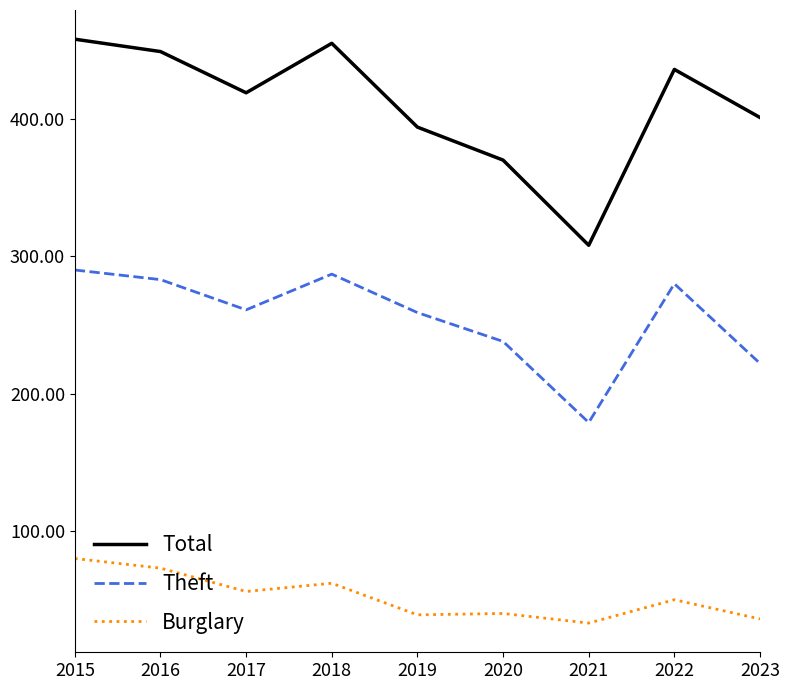

Which series has the largest range (max minus min)?

Total